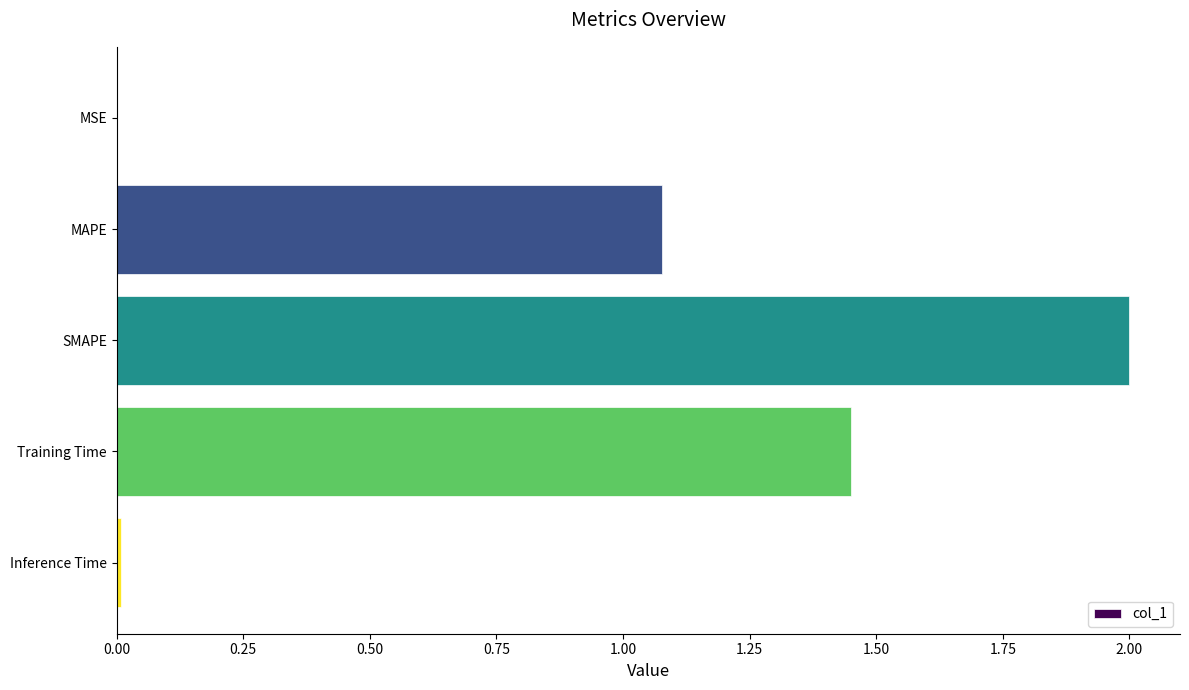

At which category does the chart reach its peak across all series?

SMAPE